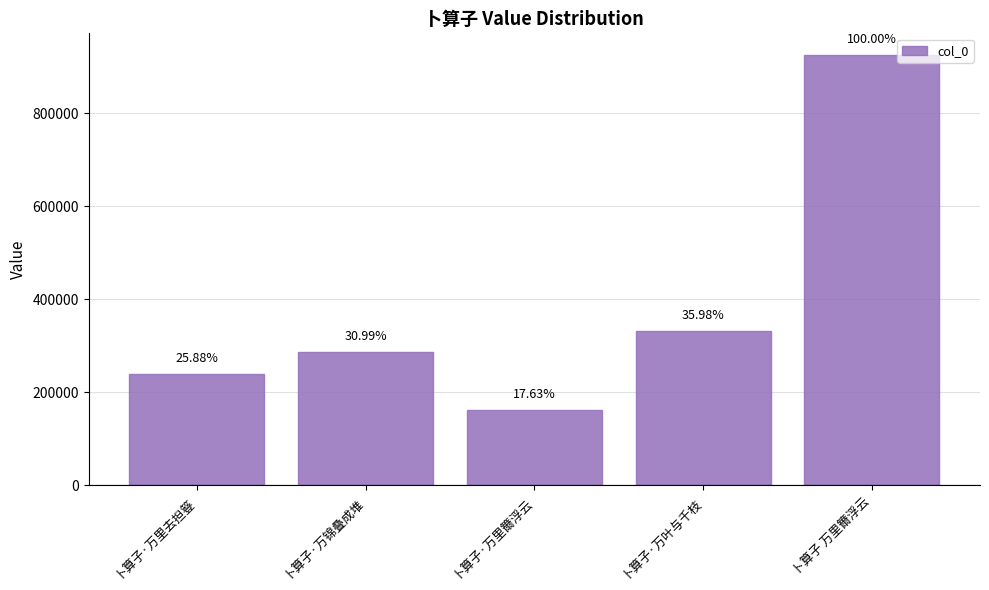

What is the change in value from 卜算子·万叶与千枝 to 卜算子 万里籋浮云?

+592559